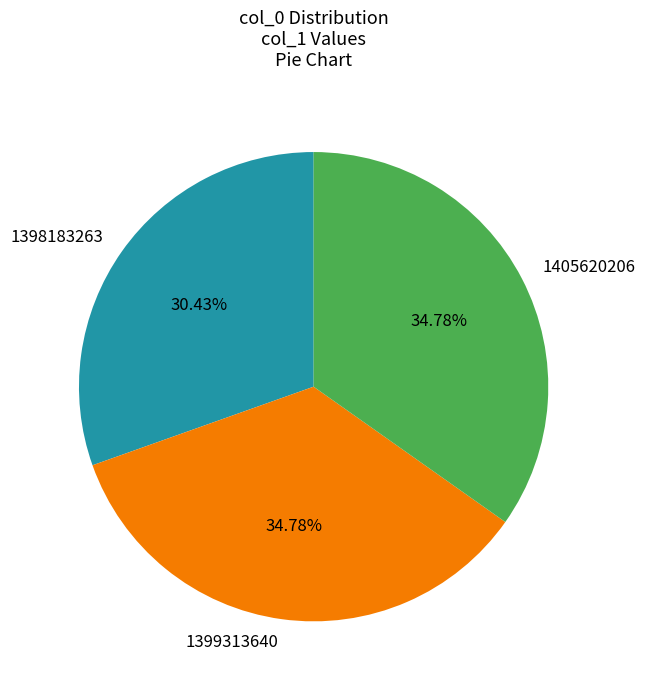

Do 1405620206 and 1399313640 together represent more than half of the pie?

Yes